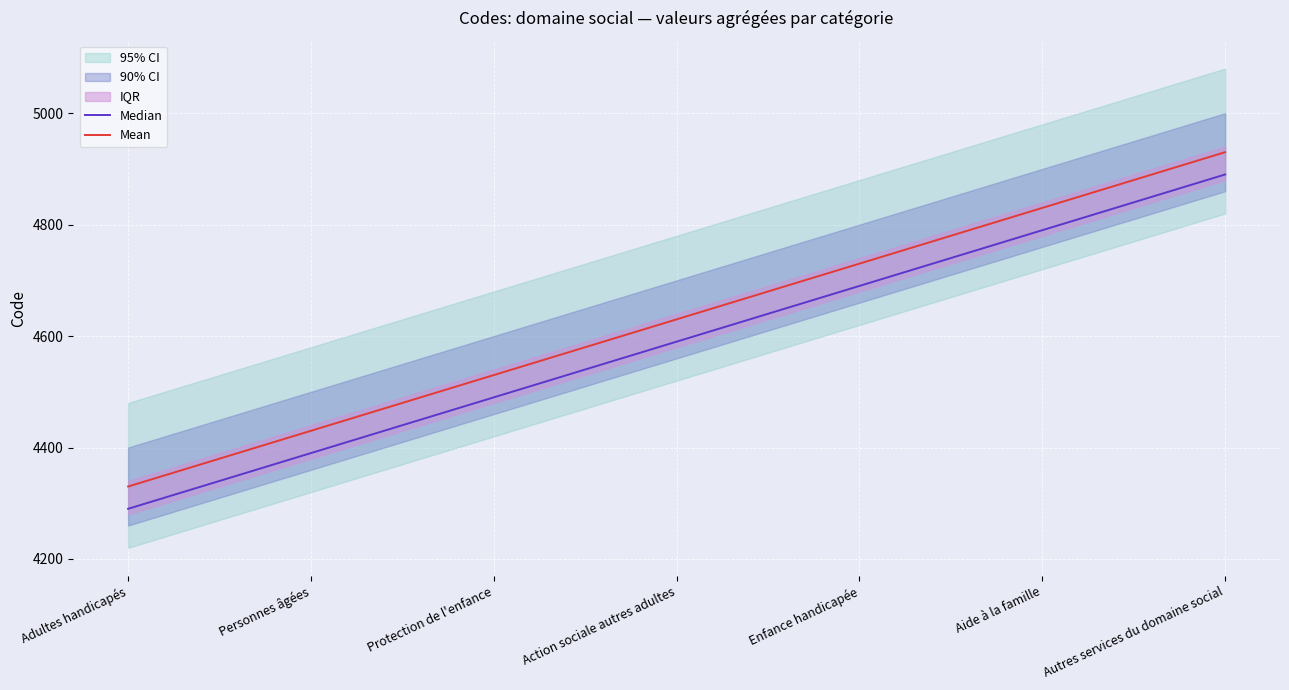

Reading left to right, transcribe all the data shown in this chart.

Median: Adultes handicapés=4290	Personnes âgées=4390	Protection de l'enfance=4490	Action sociale autres adultes=4590	Enfance handicapée=4690	Aide à la famille=4790	Autres services du domaine social=4890
Mean: Adultes handicapés=4330	Personnes âgées=4430	Protection de l'enfance=4530	Action sociale autres adultes=4630	Enfance handicapée=4730	Aide à la famille=4830	Autres services du domaine social=4930